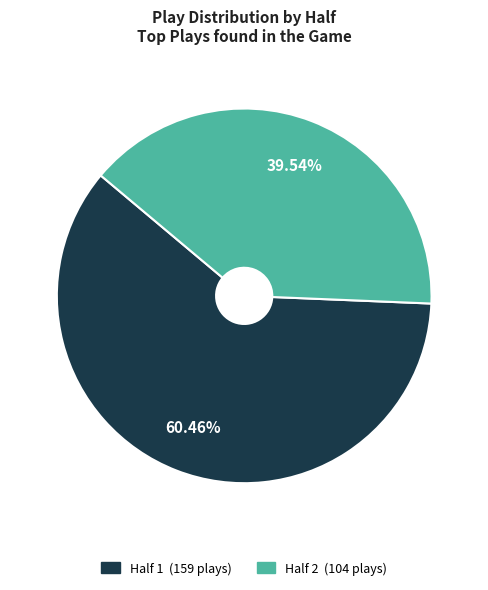

Is there any slice that represents more than half of the pie?

Yes